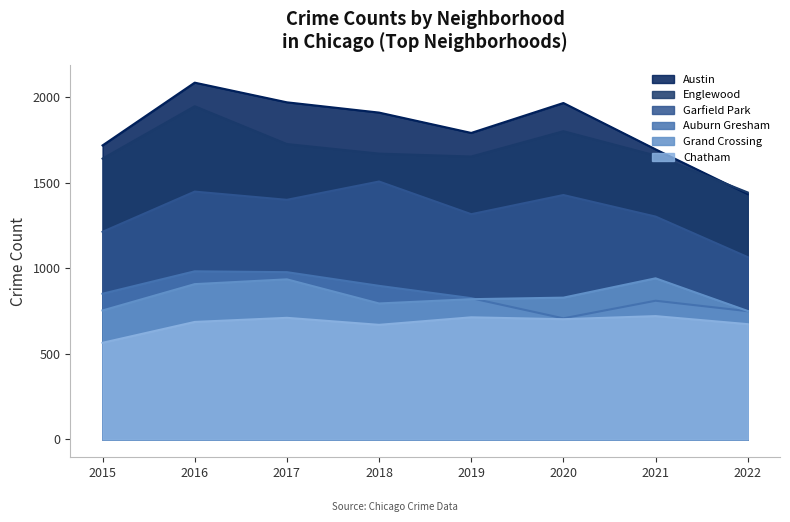

At which category does Chatham reach its first local peak?

2017